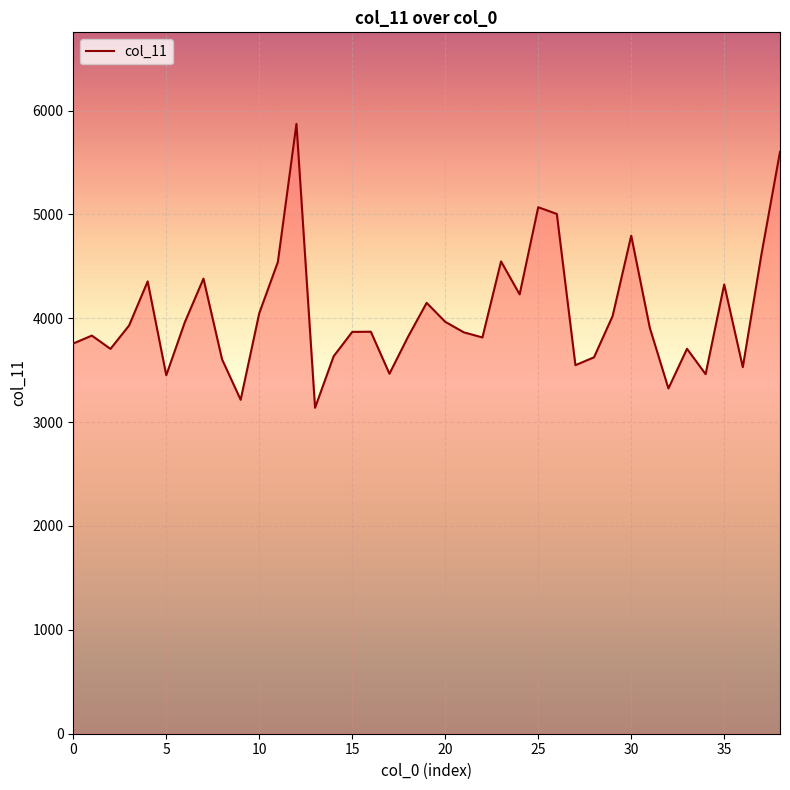

What is the minimum value shown in the chart?

3138.1